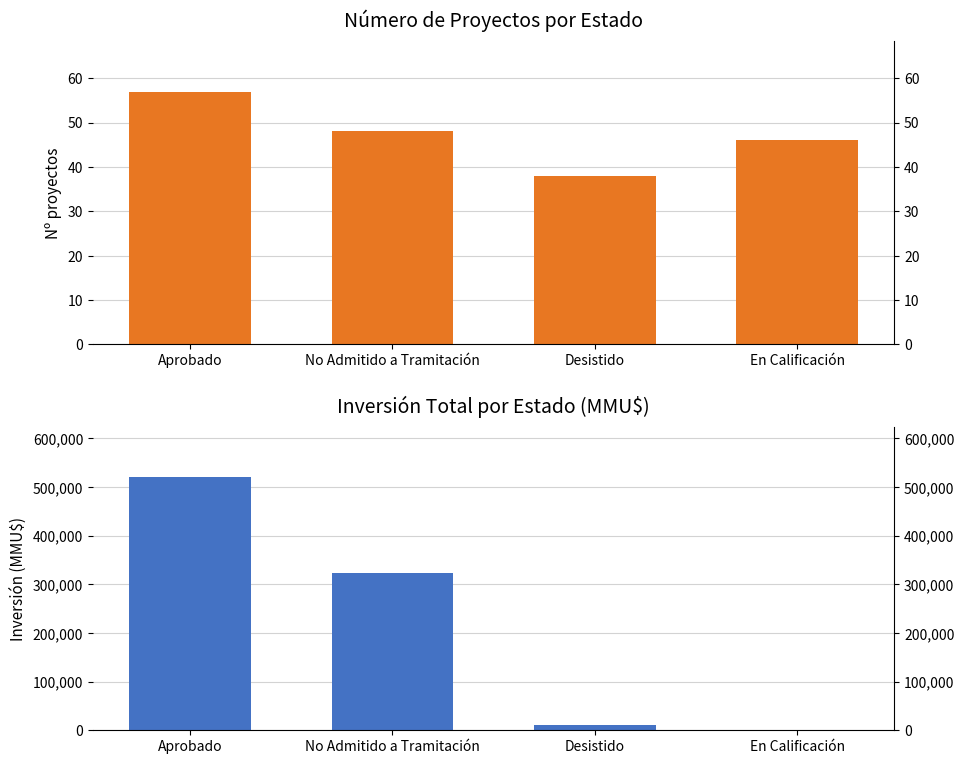

What is the difference between the maximum and second lowest values in the Count series?

11